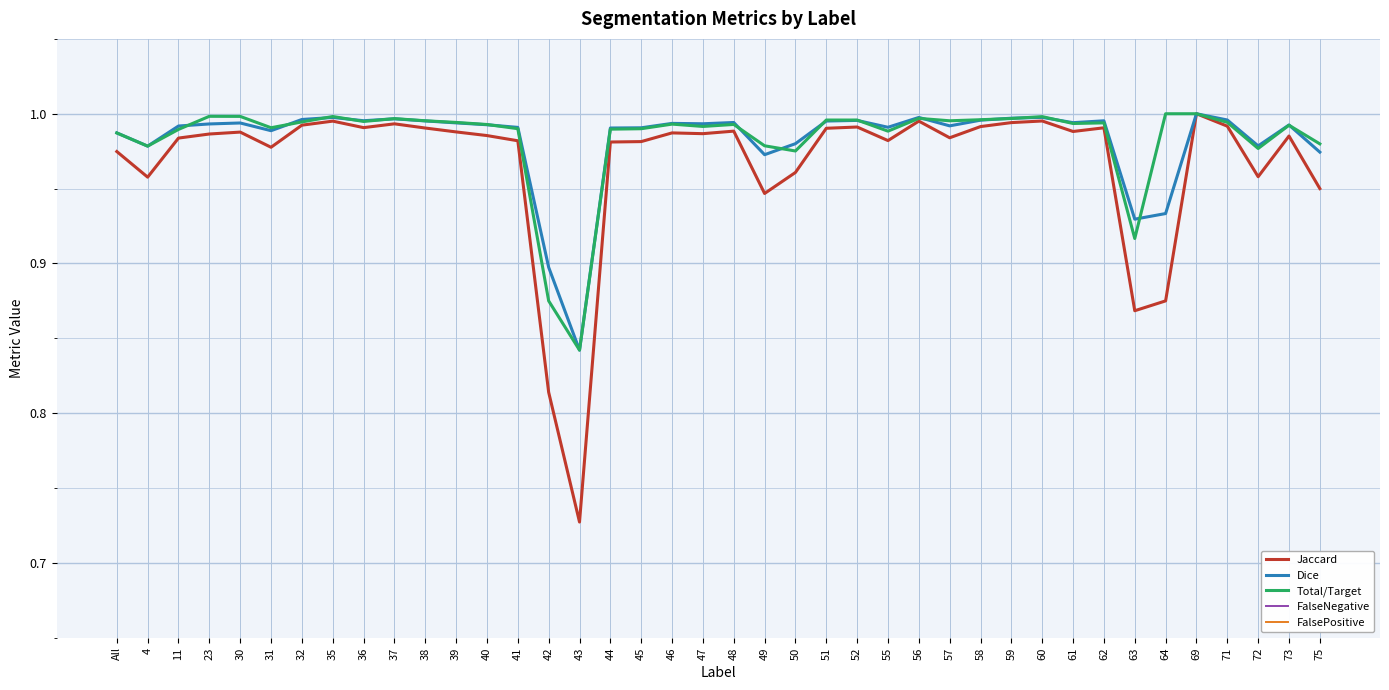

True or false: Total/Target has a value of 0.4 at 42.

False